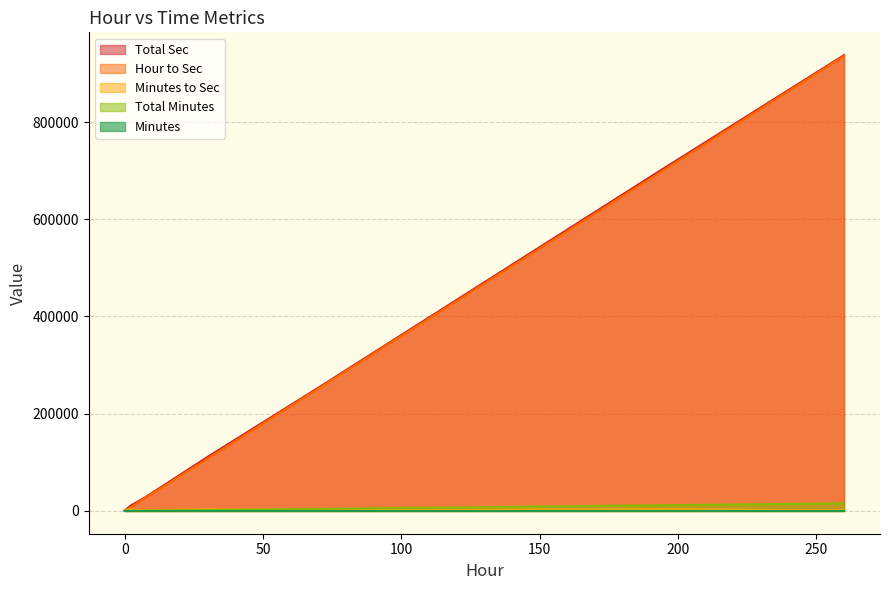

True or false: Total Minutes and Total Sec intersect in this chart.

False